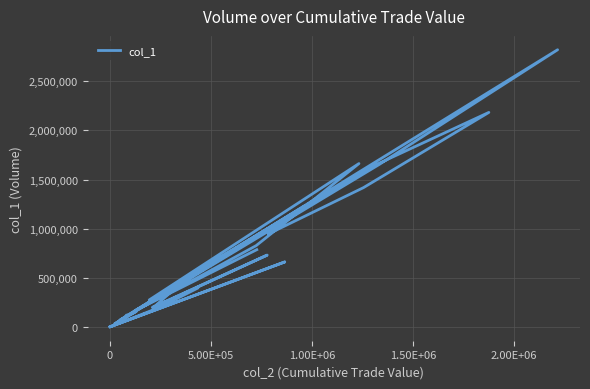

The value at 39 is 1289612. True or false?

False